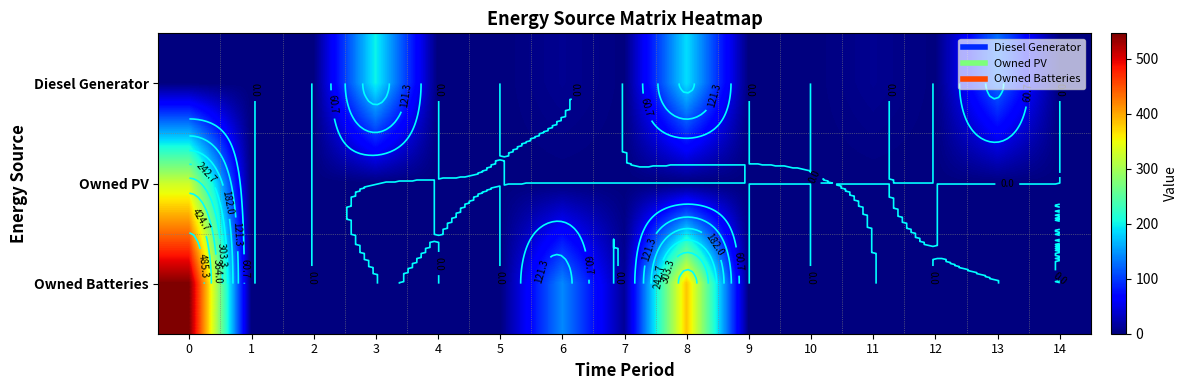

Is the value of Diesel Generator at 8 greater than the value of Owned Batteries at 12?

Yes